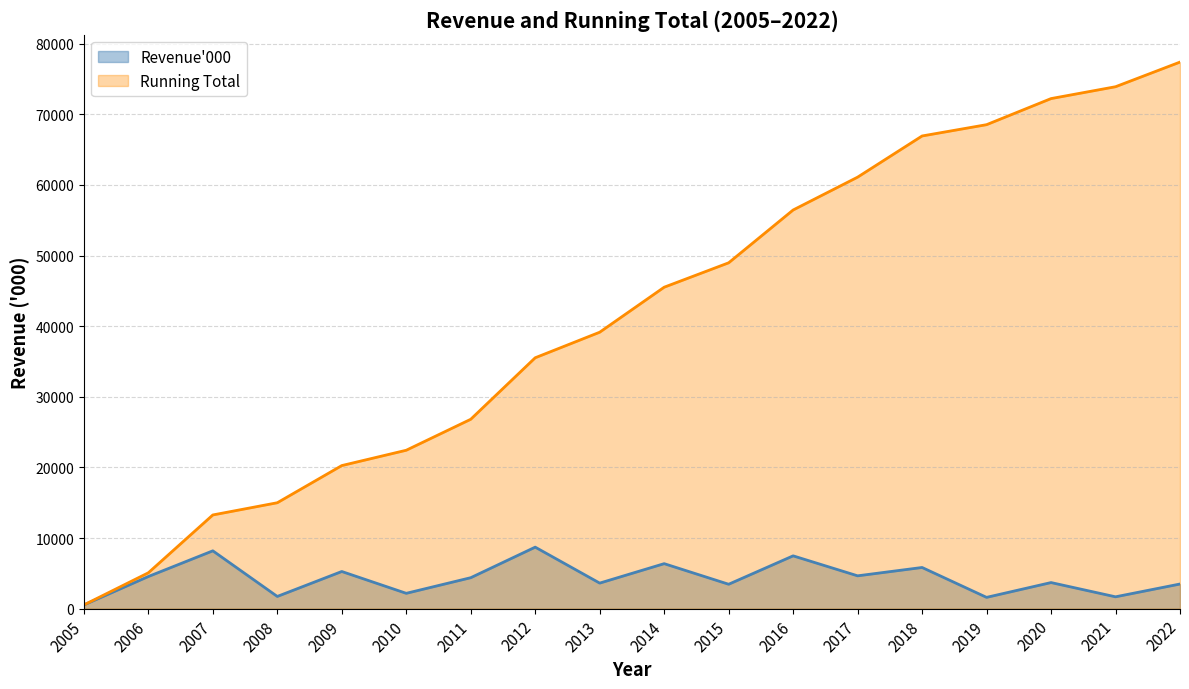

What is the difference between the second highest and minimum values in the Revenue'000 series?

7661